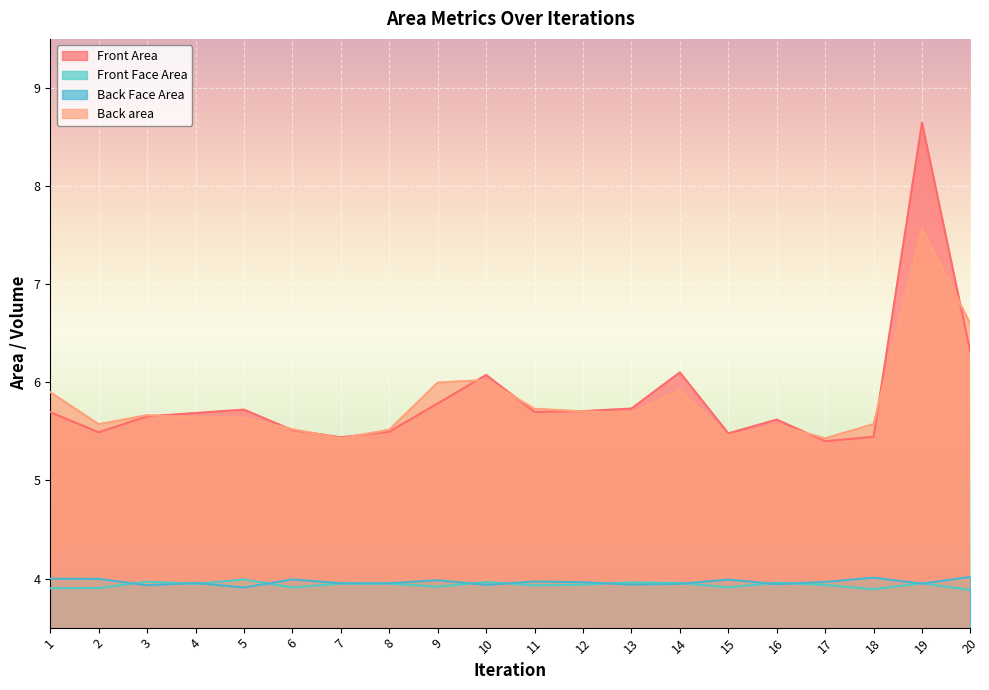

What value does the Front Face Area series have at 18?

3.9